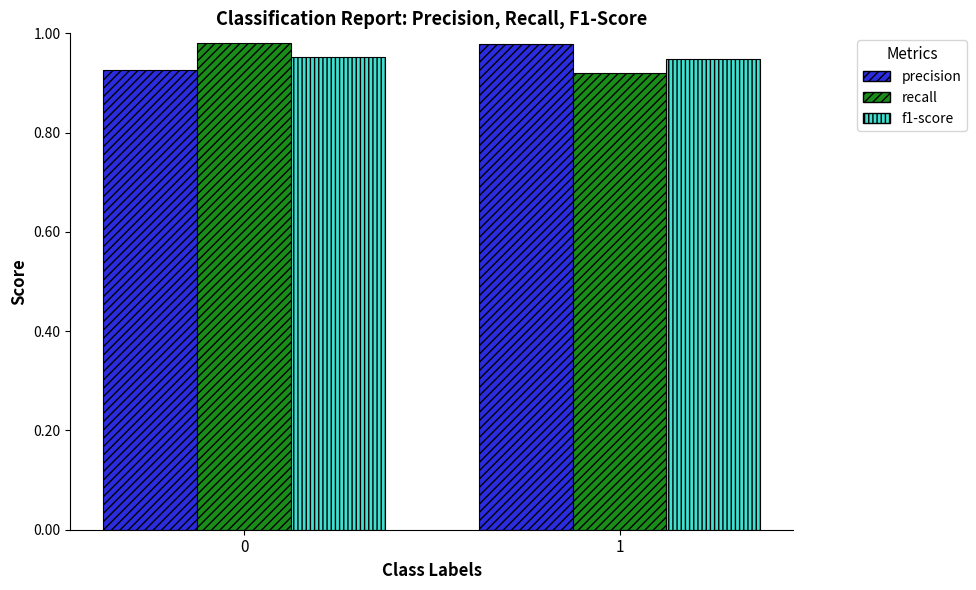

What is the total value across all series at 0?

2.9